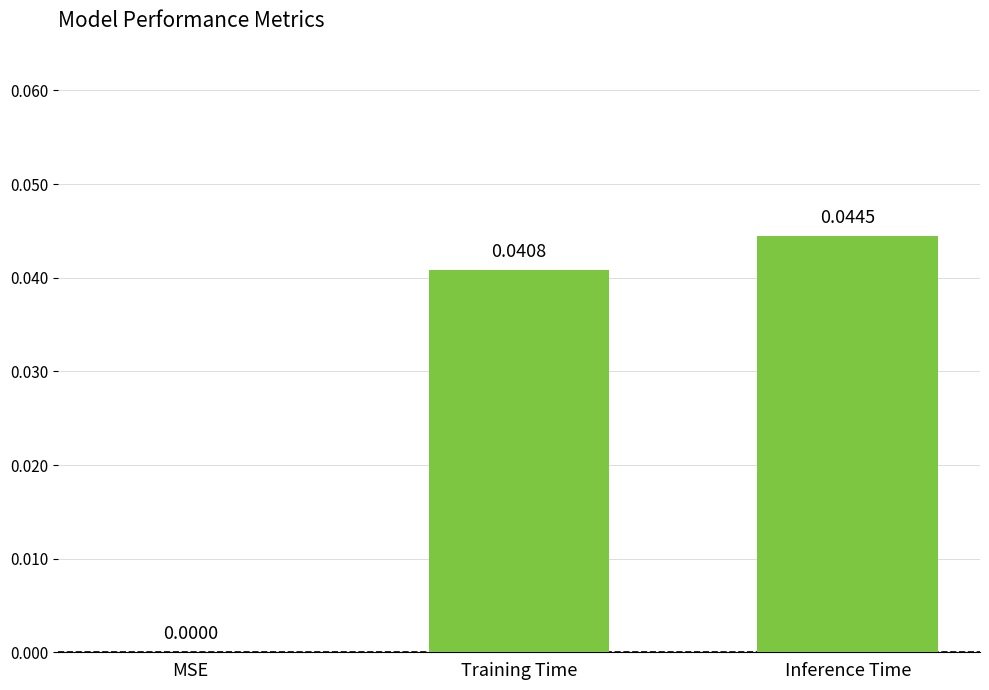

Count the values in the range 0 to 1.

3